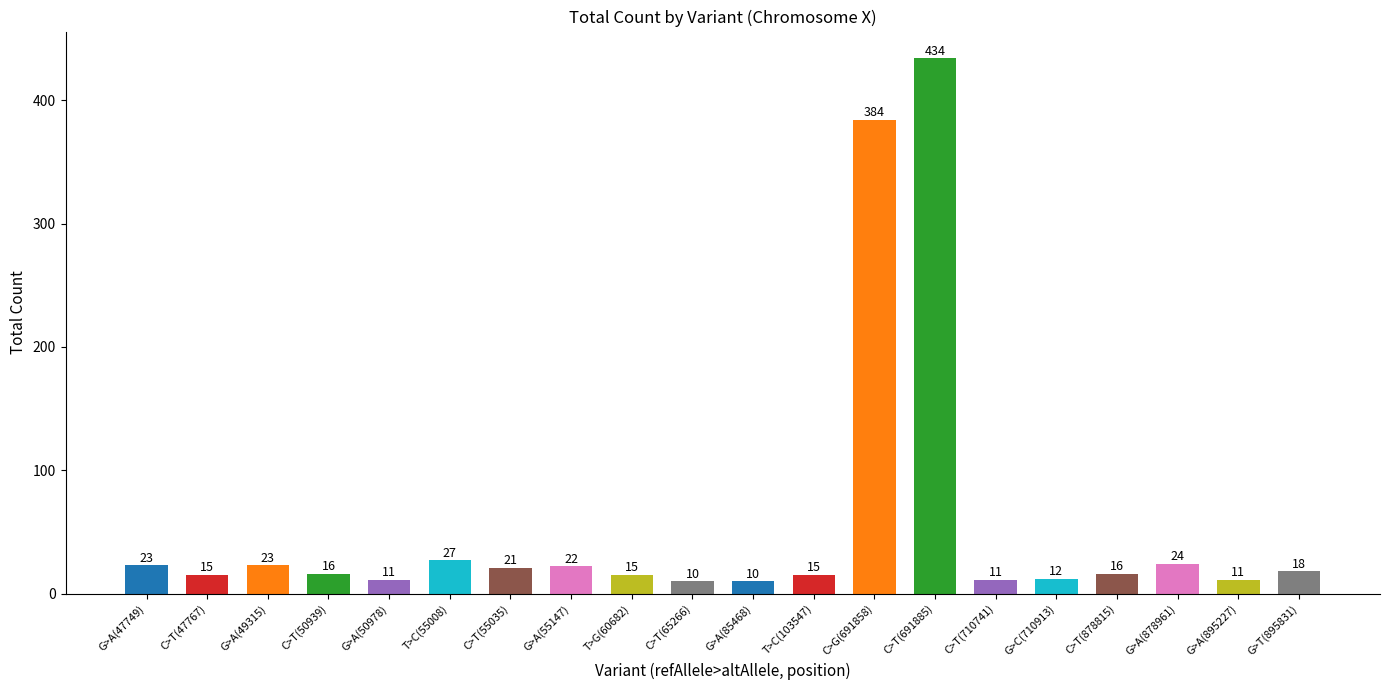

Where does the data first go above 16?

G>A(47749)